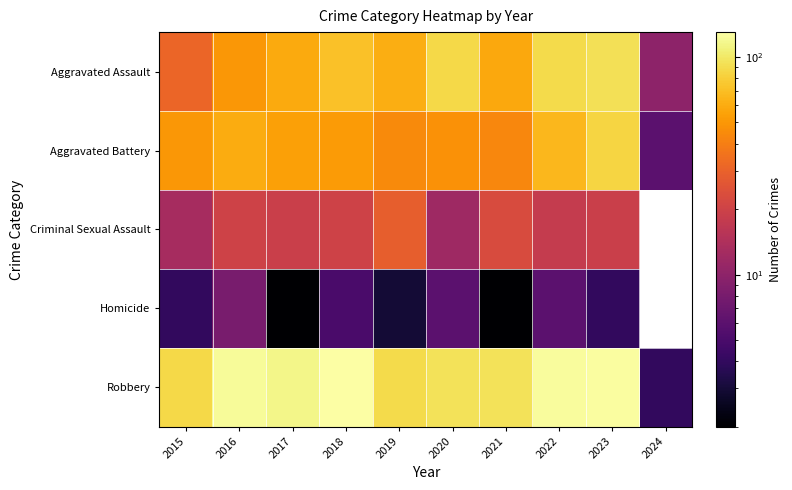

What is the sum of all Robbery values?

989.0